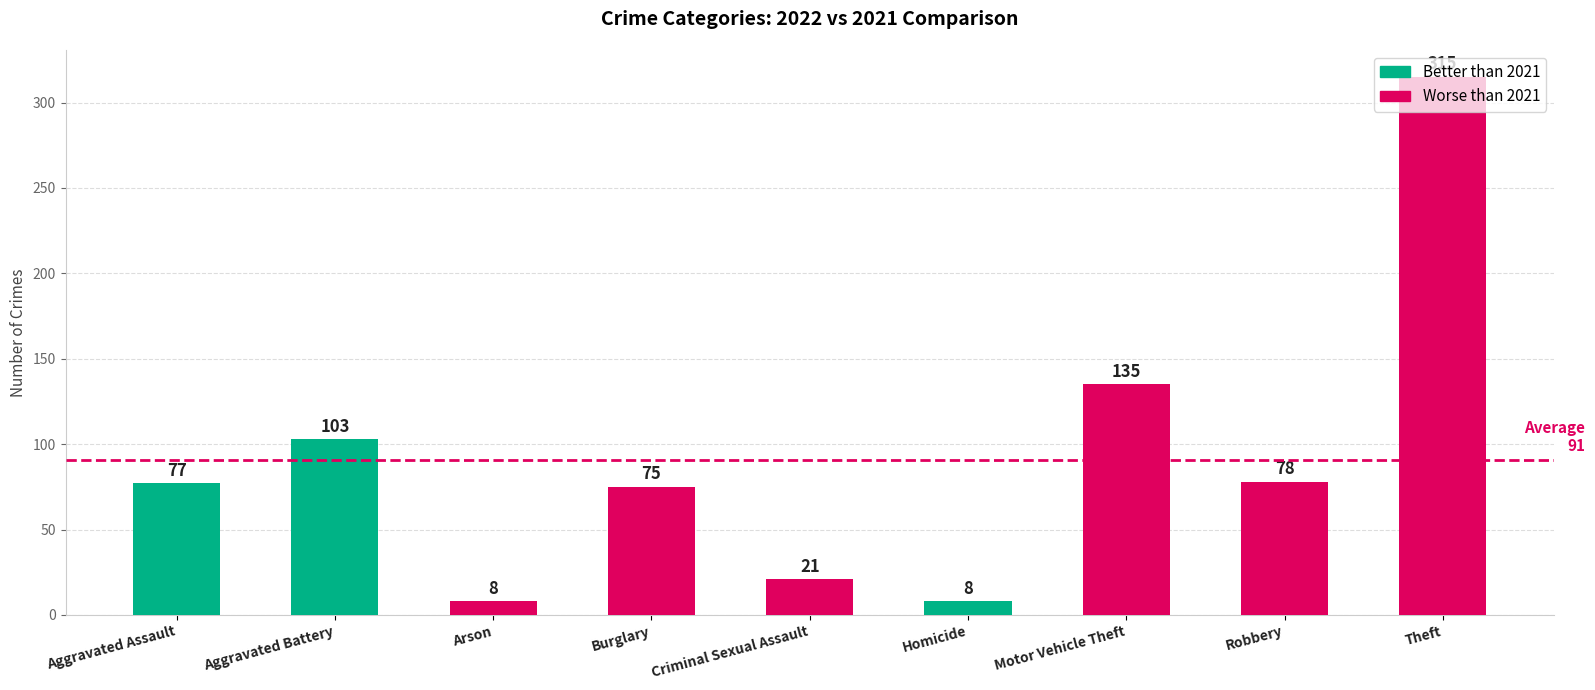

How many bars are there in total?

9